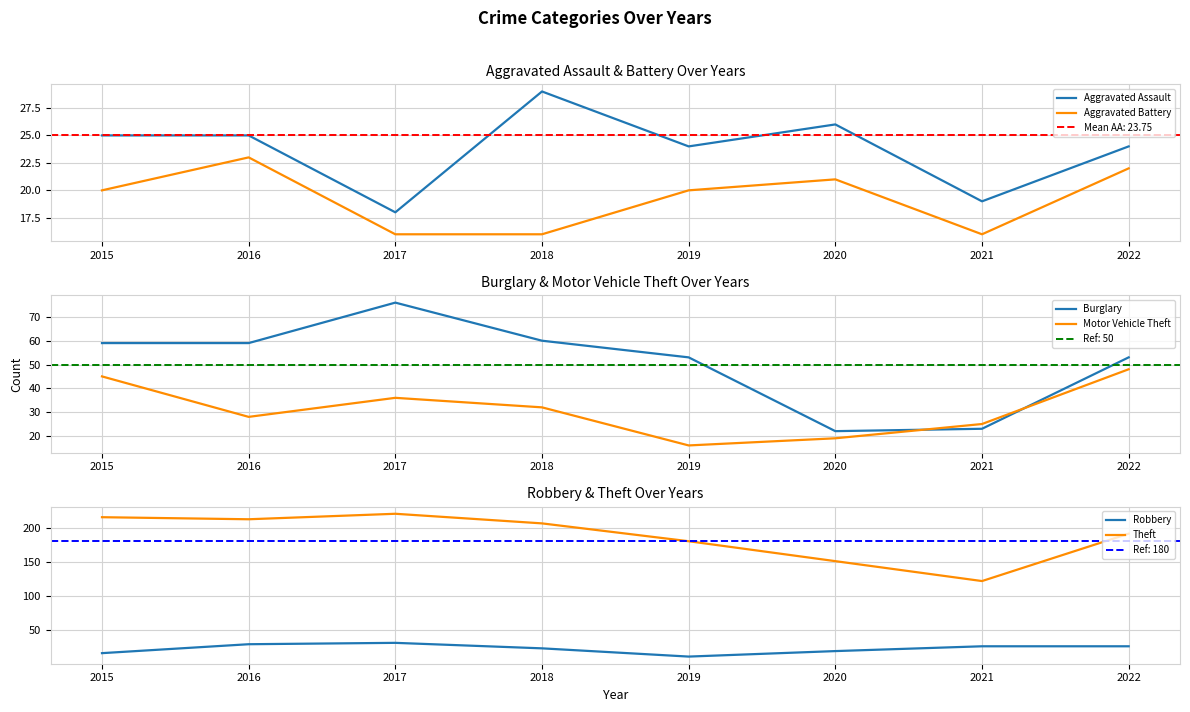

Reading right to left, extract all data points from this chart.

Aggravated Assault: 2022=24	2021=19	2020=26	2019=24	2018=29	2017=18	2016=25	2015=25
Aggravated Battery: 2022=22	2021=16	2020=21	2019=20	2018=16	2017=16	2016=23	2015=20
Burglary: 2022=53	2021=23	2020=22	2019=53	2018=60	2017=76	2016=59	2015=59
Motor Vehicle Theft: 2022=48	2021=25	2020=19	2019=16	2018=32	2017=36	2016=28	2015=45
Robbery: 2022=27	2021=27	2020=20	2019=12	2018=24	2017=32	2016=30	2015=17
Theft: 2022=191	2021=122	2020=151	2019=180	2018=206	2017=220	2016=212	2015=215